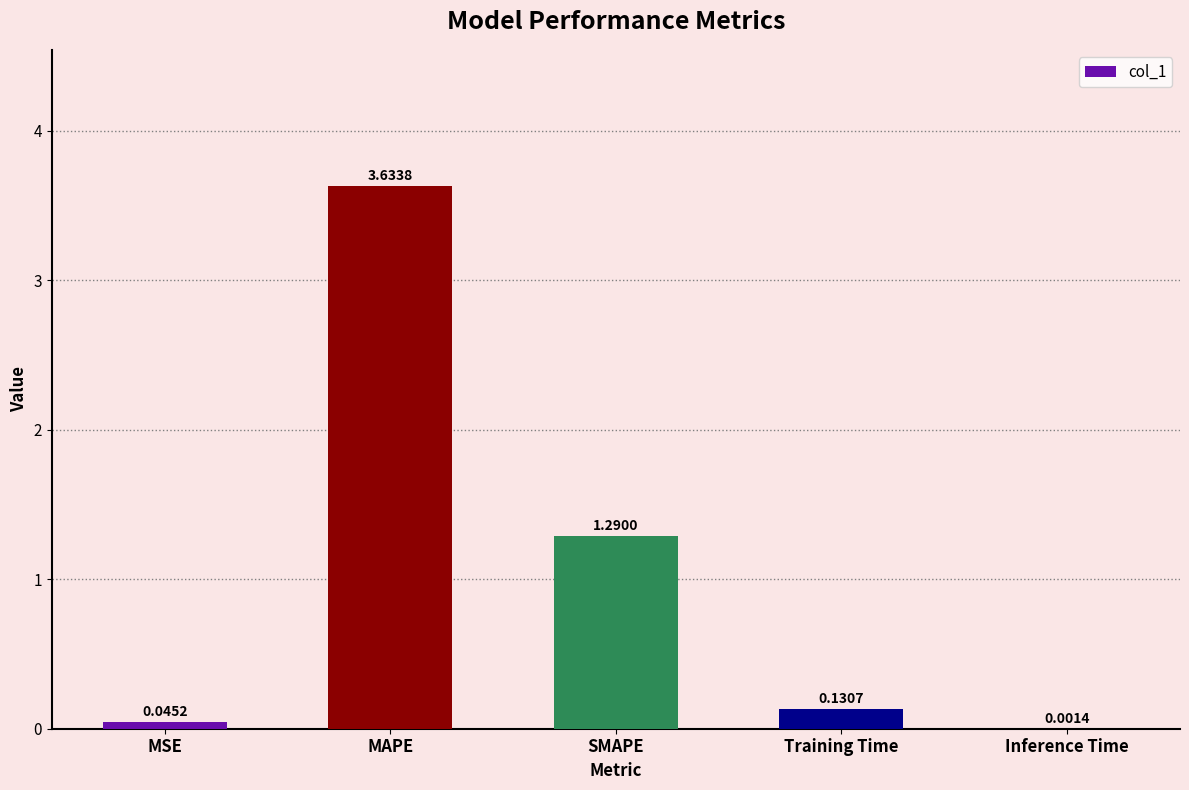

At which label is the value closest to 1?

SMAPE